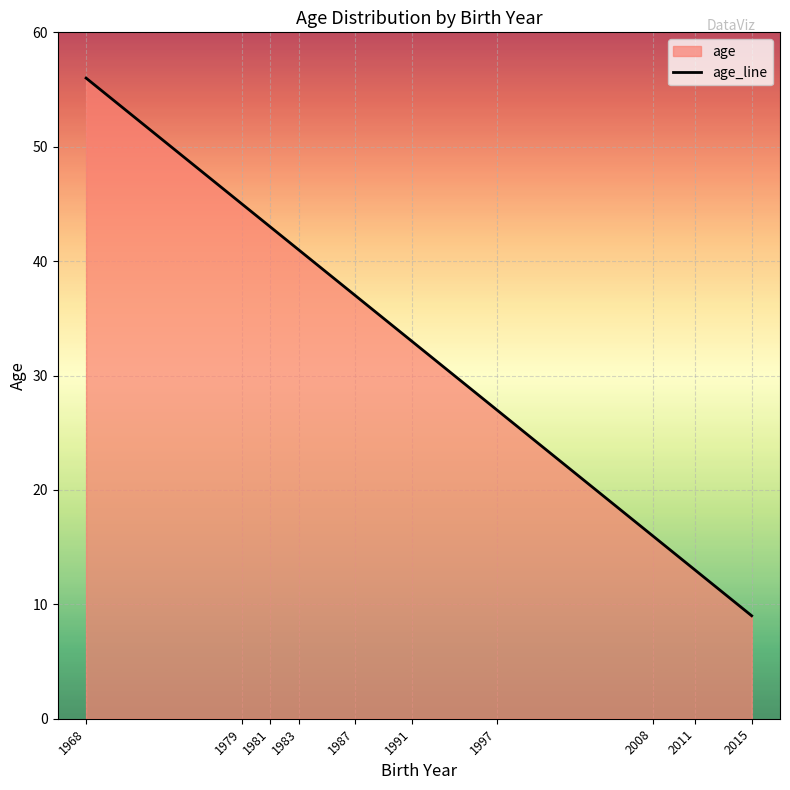

Rank the categories by value from lowest to highest.

2015, 2011, 2008, 1997, 1991, 1987, 1983, 1981, 1979, 1968